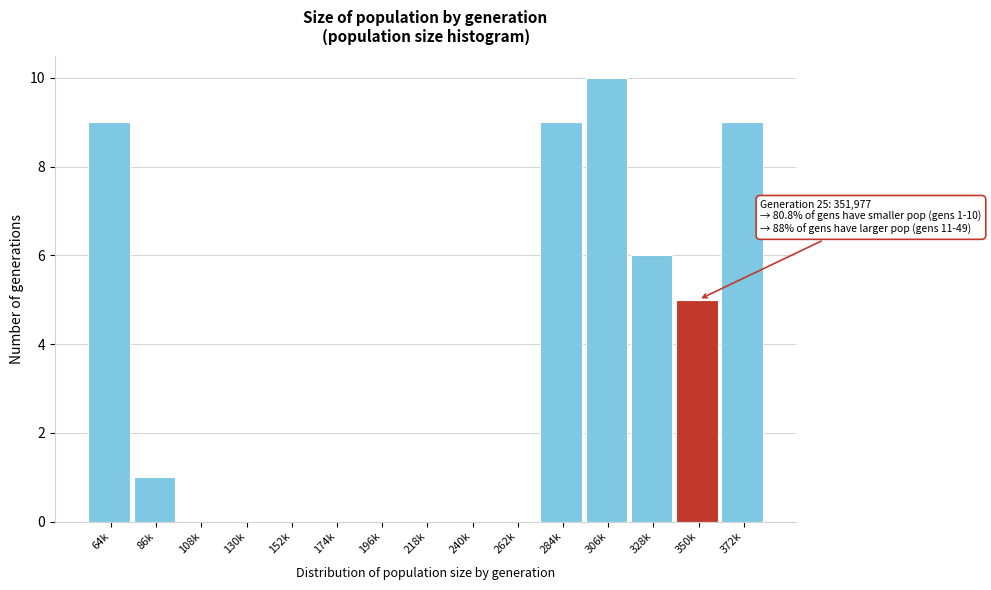

Reading left to right, list all the values displayed in this chart.

64k=9	86k=1	108k=0	130k=0	152k=0	174k=0	196k=0	218k=0	240k=0	262k=0	284k=9	306k=10	328k=6	350k=5	372k=9